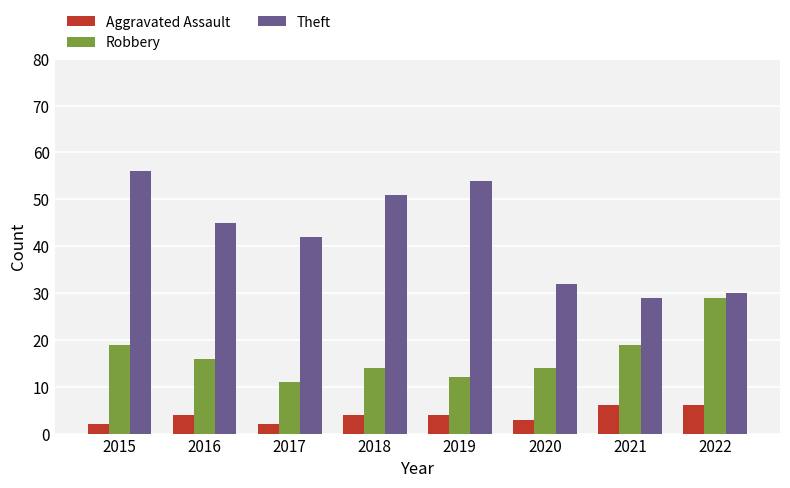

Reading left to right, transcribe all the data shown in this chart.

Aggravated Assault: 2015=2	2016=4	2017=2	2018=4	2019=4	2020=3	2021=6	2022=6
Robbery: 2015=19	2016=16	2017=11	2018=14	2019=12	2020=14	2021=19	2022=29
Theft: 2015=56	2016=45	2017=42	2018=51	2019=54	2020=32	2021=29	2022=30